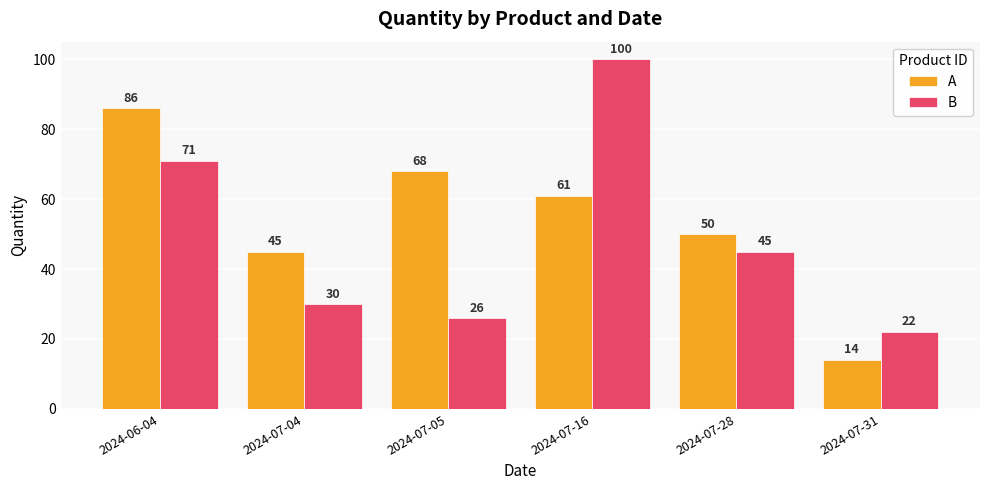

What is the spread (max minus min) of values at 2024-07-28?

5